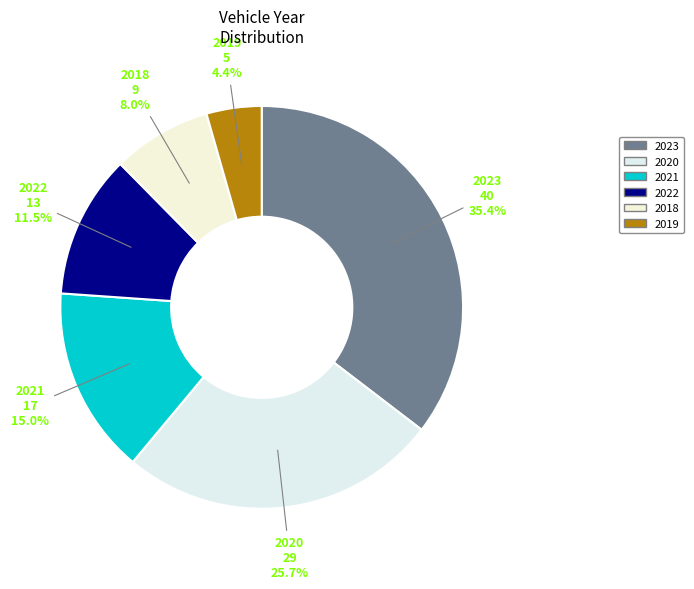

Between 2018 and 2019, which is larger?

2018